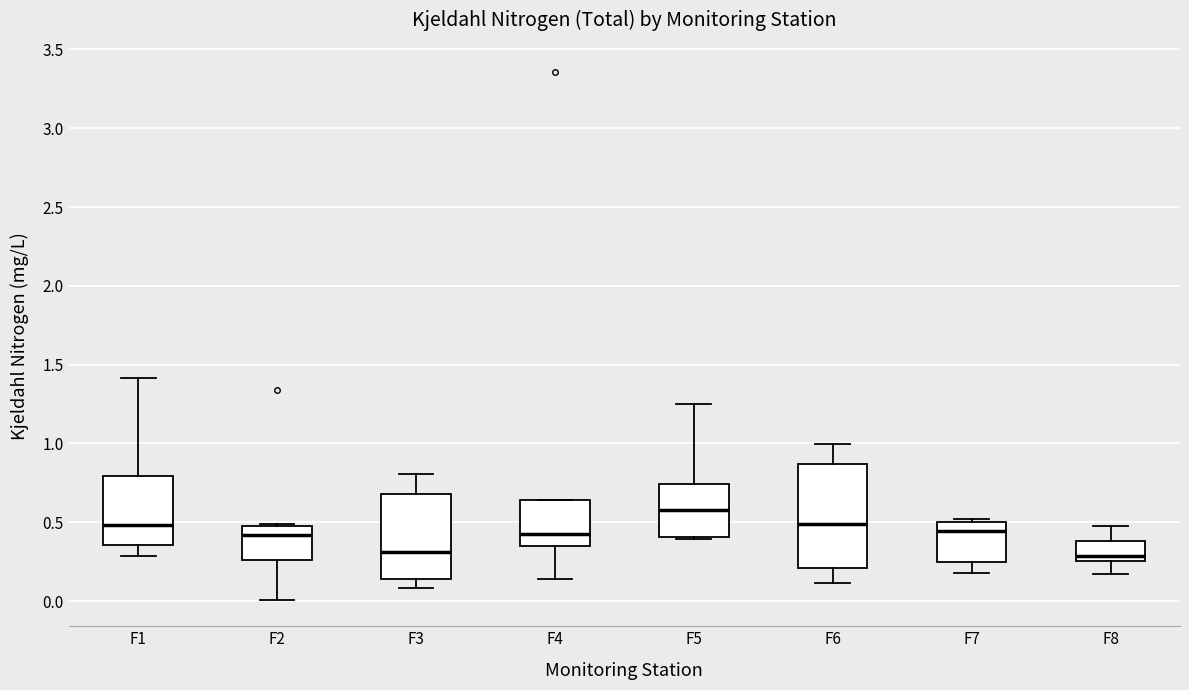

Reading left to right, read every box against the y-axis: the position of its median line, the range the box covers, and the ends of its whiskers. The values are not printed on the chart, so give them approximately, as read against the axis.

F1: median 0.50, box 0.35 to 0.80, whiskers 0.30 to 1.40
F2: median 0.40, box 0.25 to 0.50, whiskers 0.00 to 0.50
F3: median 0.30, box 0.15 to 0.70, whiskers 0.10 to 0.80
F4: median 0.40, box 0.35 to 0.65, whiskers 0.15 to 0.65
F5: median 0.60, box 0.40 to 0.75, whiskers 0.40 to 1.25
F6: median 0.50, box 0.20 to 0.85, whiskers 0.10 to 1.00
F7: median 0.45, box 0.25 to 0.50, whiskers 0.20 to 0.50 (just above the box's upper edge)
F8: median 0.30, box 0.25 to 0.40, whiskers 0.15 to 0.50